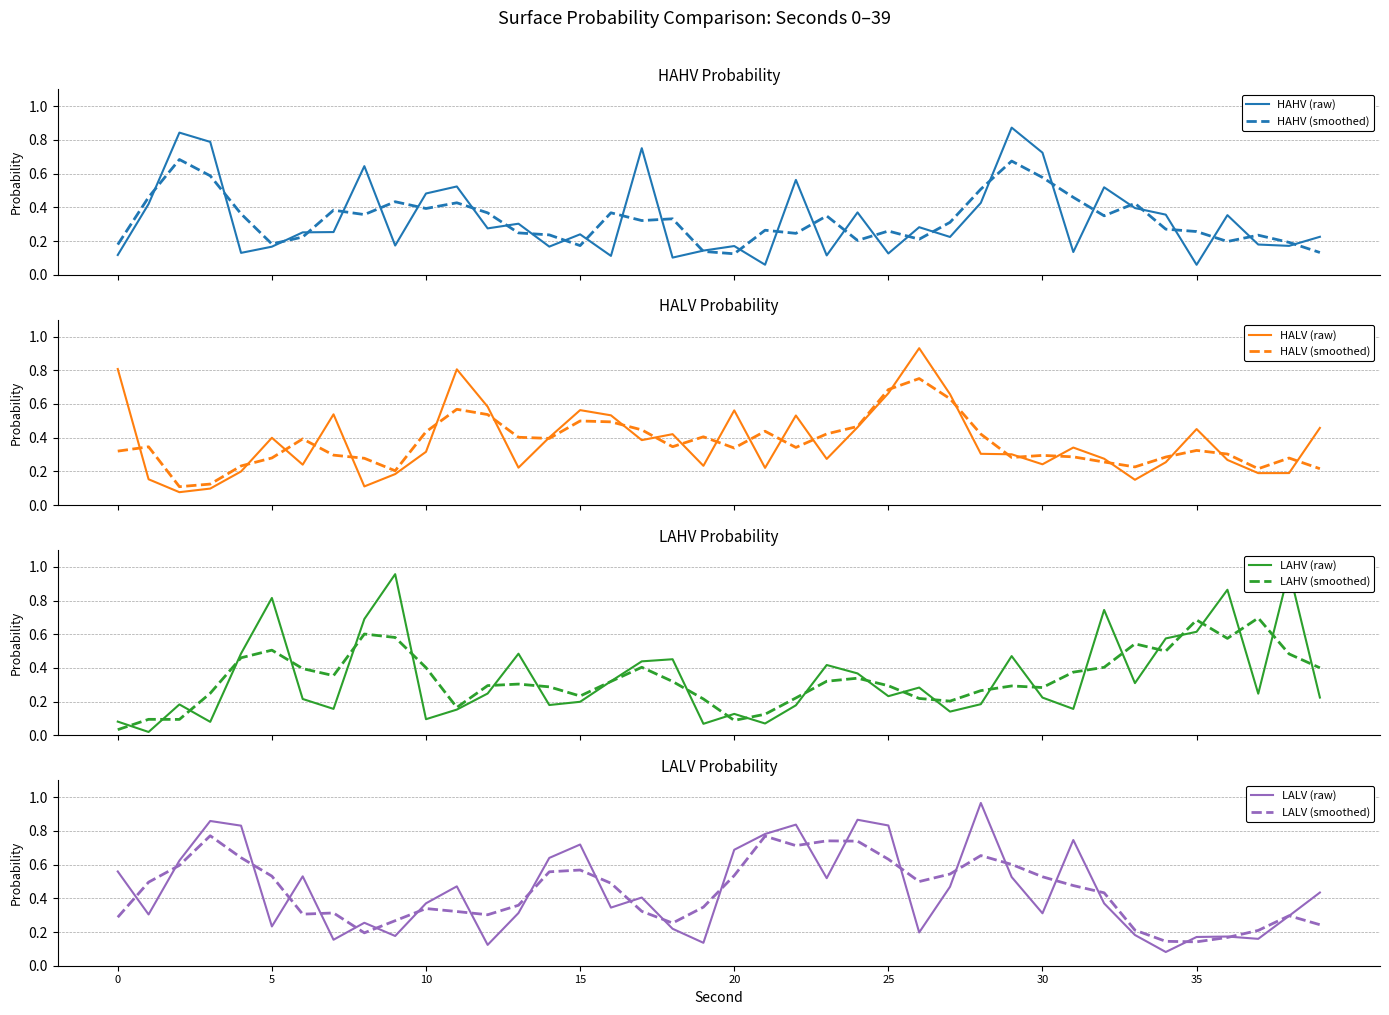

True or false: LALV (smoothed) has a value of 0.2 at 10.

False